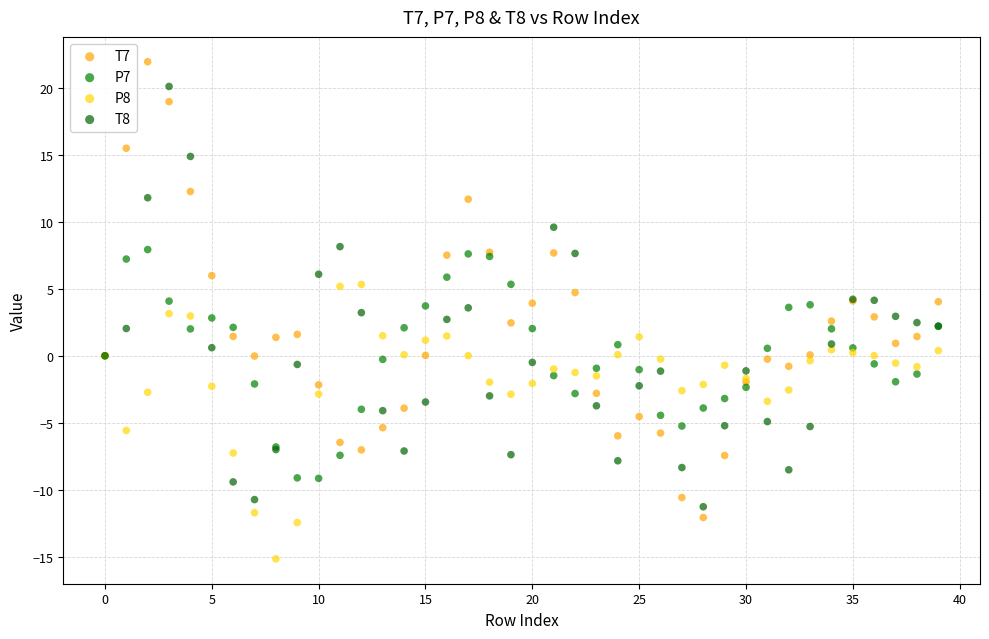

Which series reaches the maximum Y coordinate?

T7